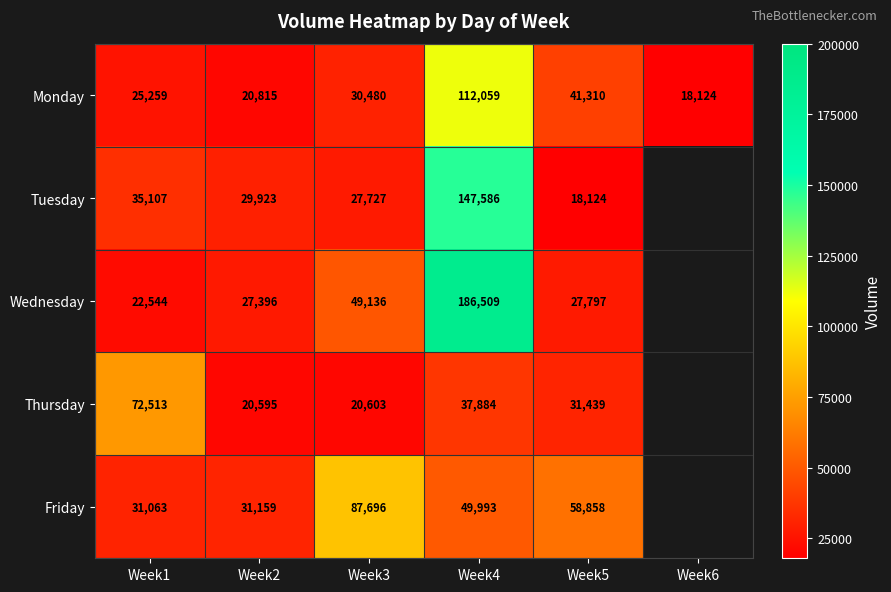

Is the value of Friday at Week3 greater than the value of Monday at Week5?

Yes